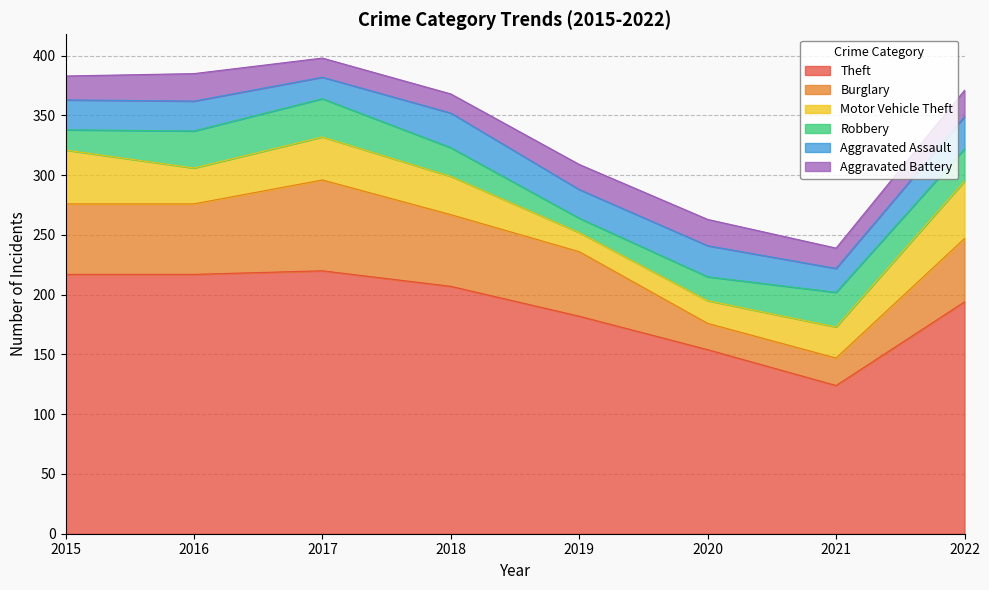

What is the sum of all Aggravated Assault values?

194